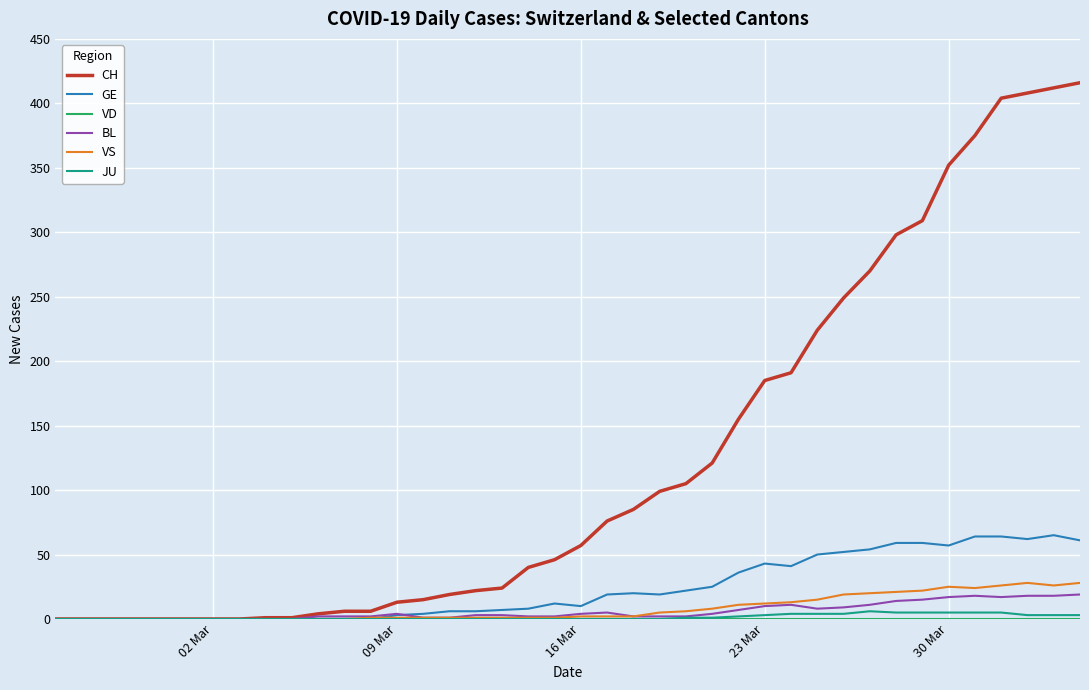

How many lines are shown in the chart?

6